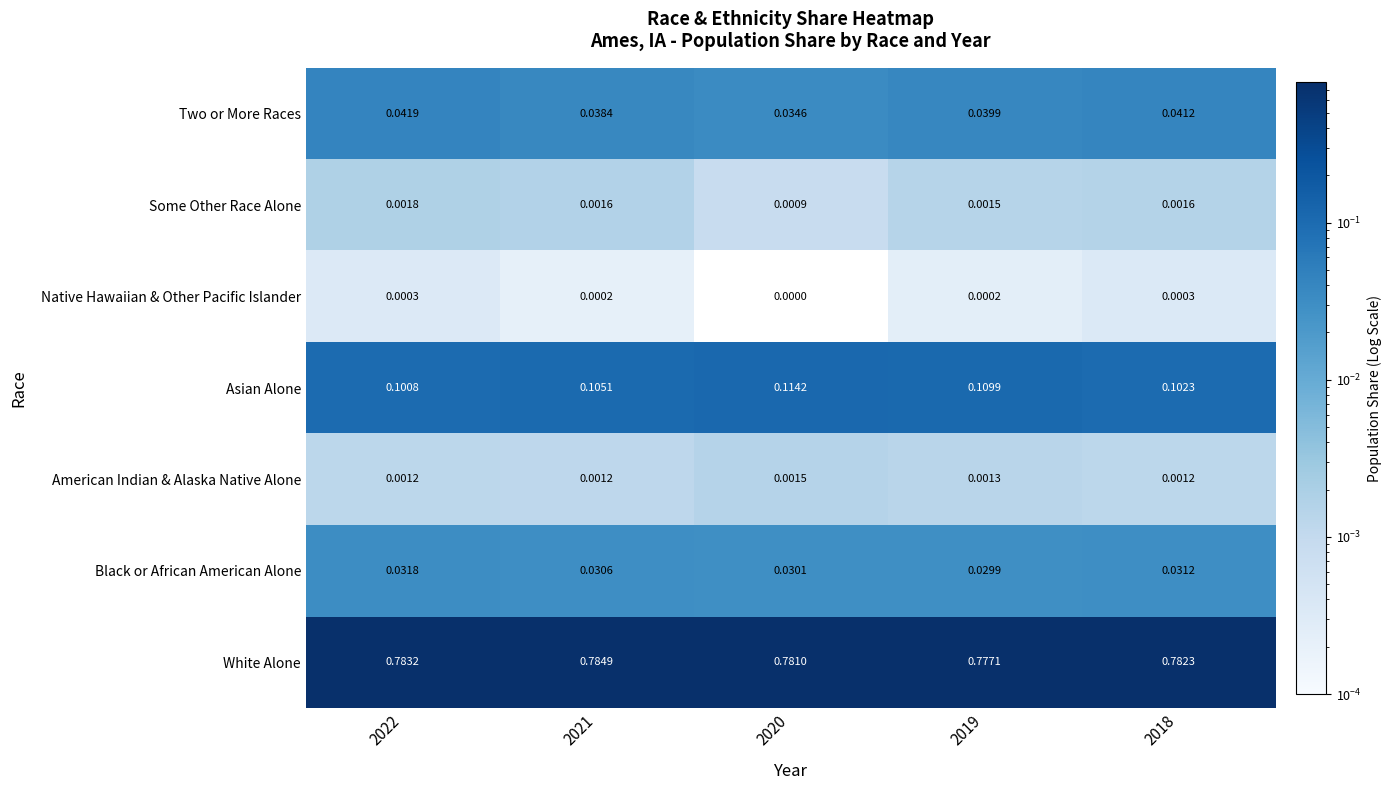

Which series has the widest spread of values?

Asian Alone